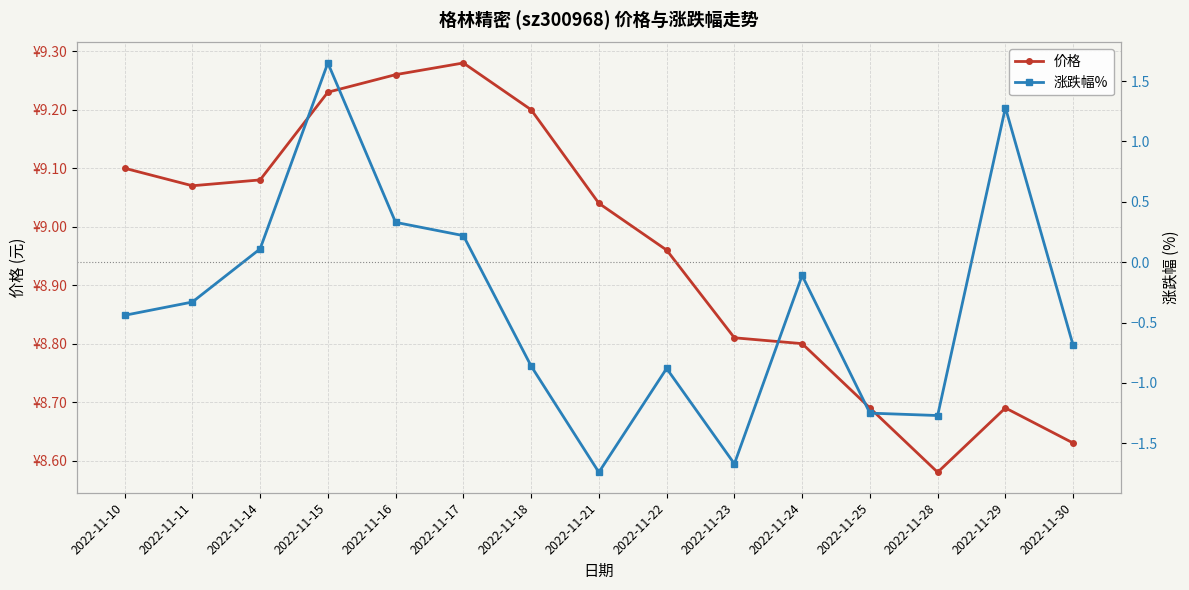

Which series has the largest total across all categories?

价格